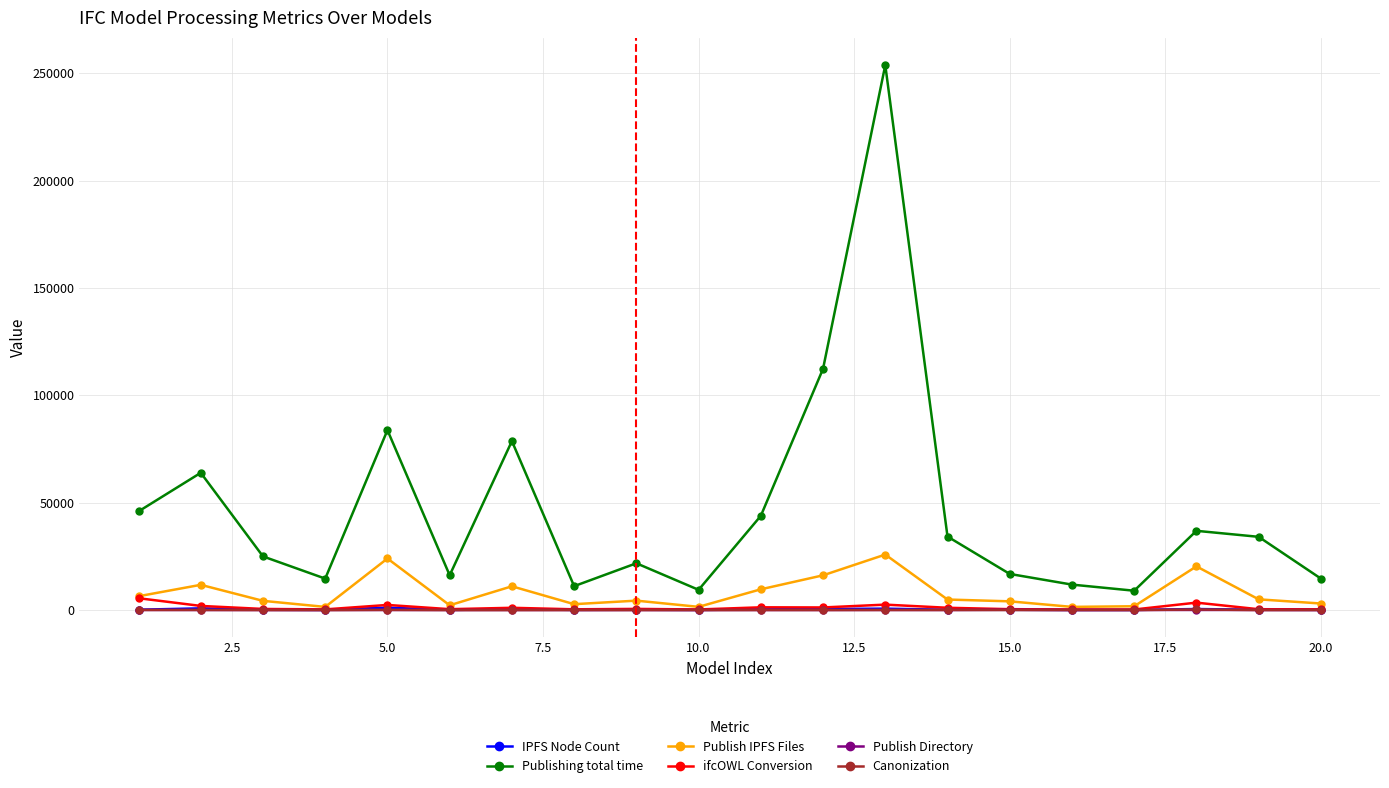

Count the number of data series in this chart.

6